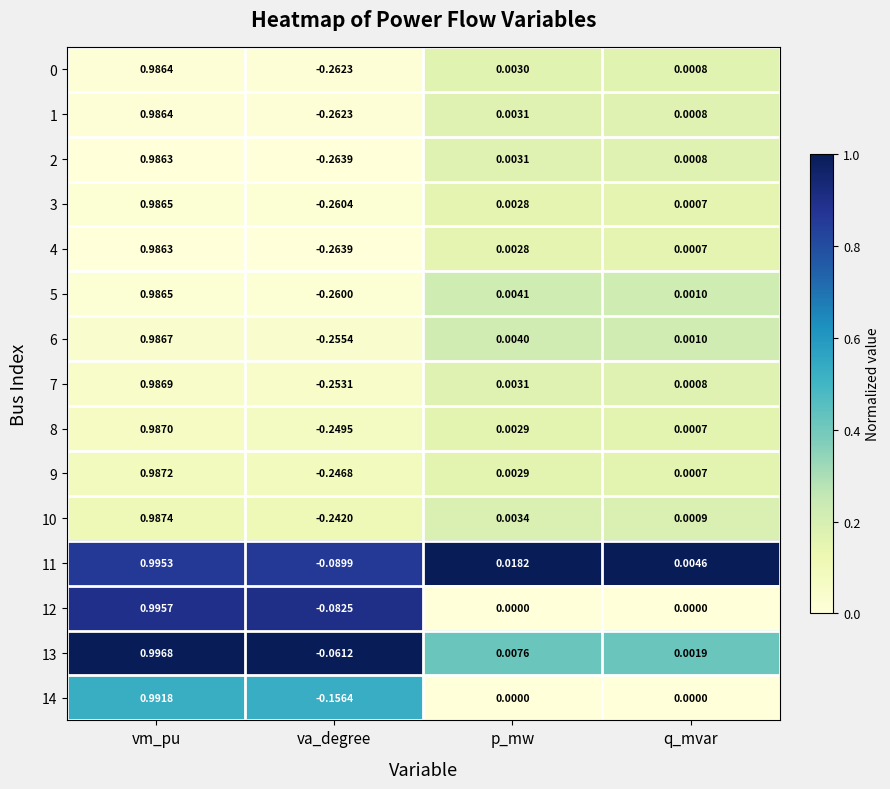

At which label is 1 closest to 0?

q_mvar